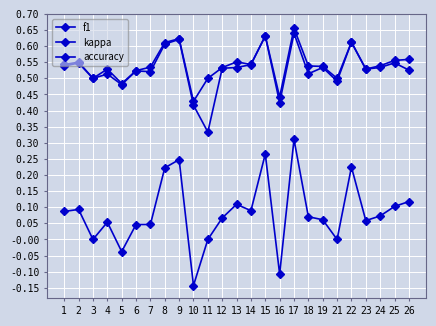

Where is the first local maximum for accuracy?

2